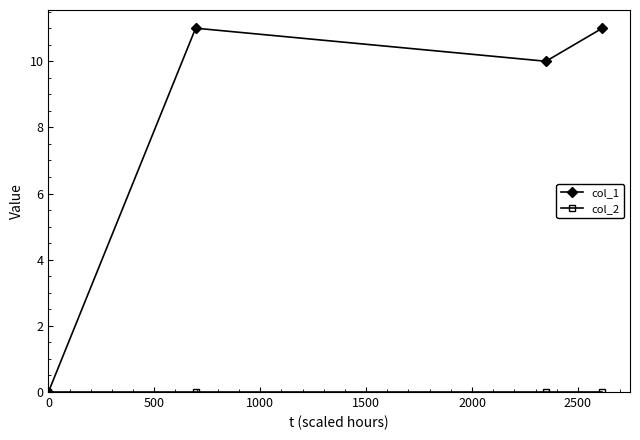

True or false: col_1 has more than 2 points higher than both neighbors.

False